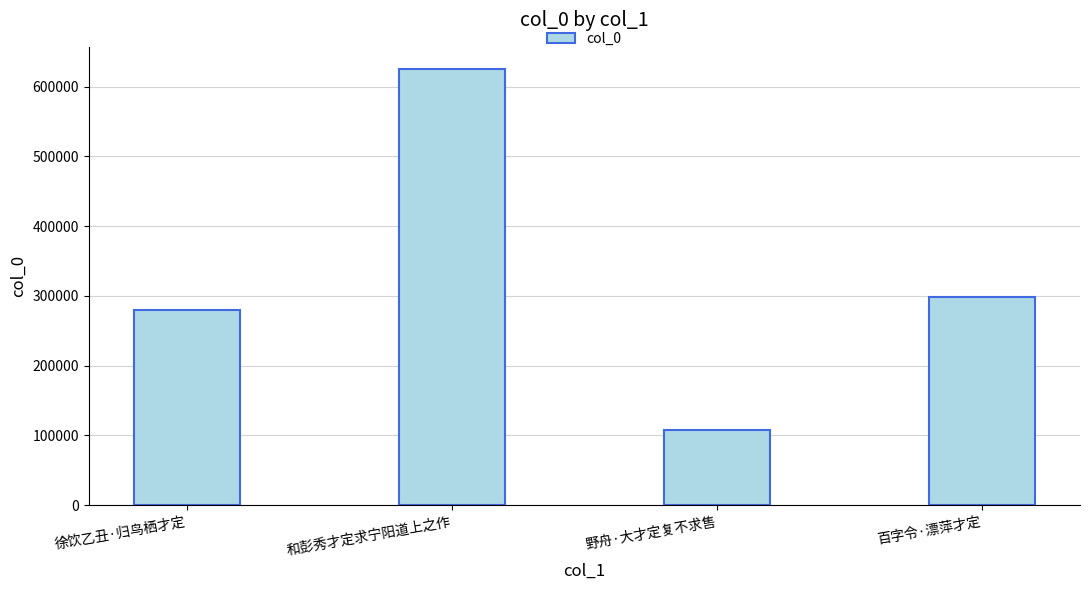

List the labels in order of value, smallest first.

野舟·大才定复不求售, 徐饮乙丑·归鸟栖才定, 百字令·漂萍才定, 和彭秀才定求宁阳道上之作